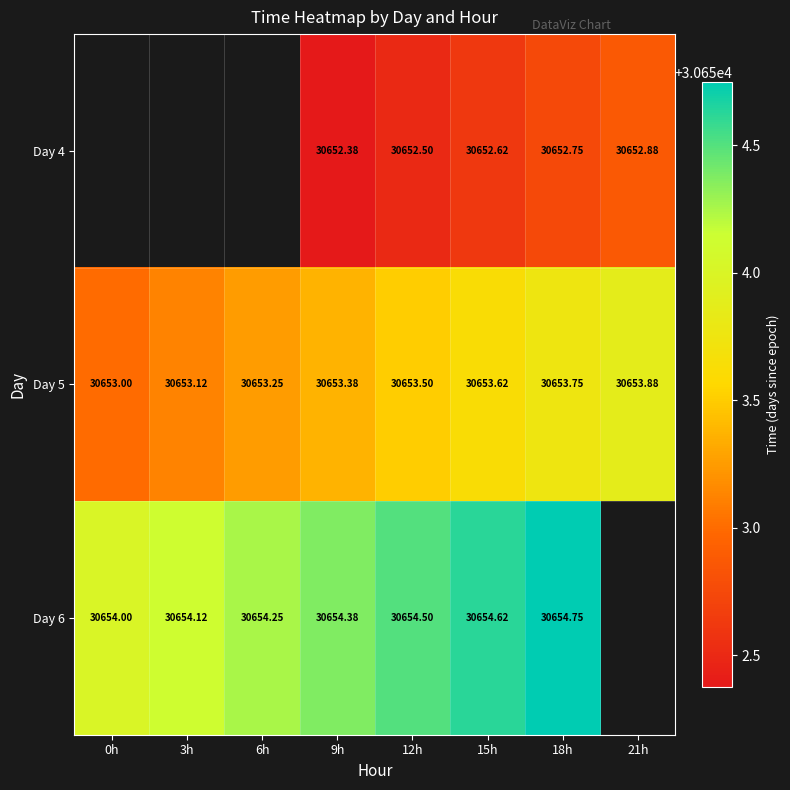

How many positive values does the Day 4 series have?

5